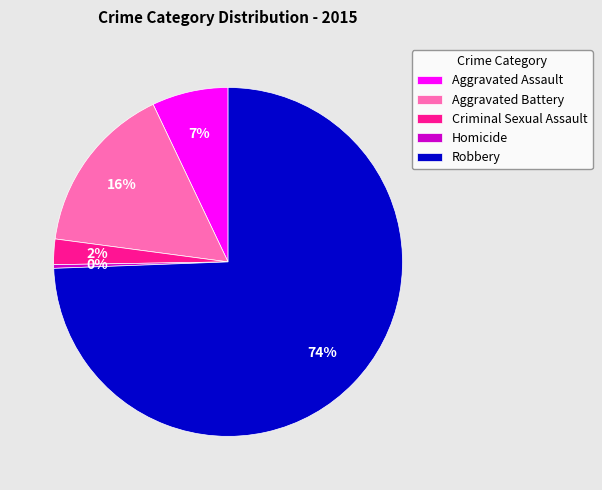

Does any single category account for the majority?

Yes